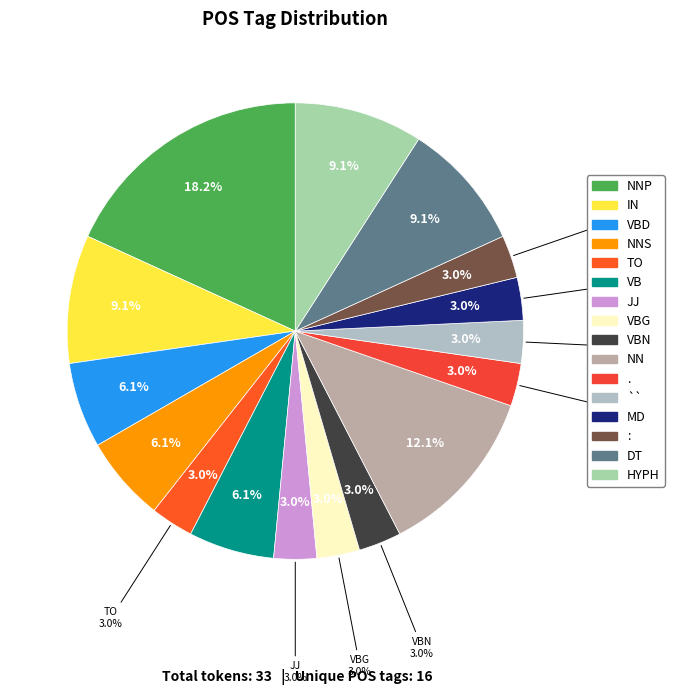

Is it true that NNS is 1% of the pie?

False